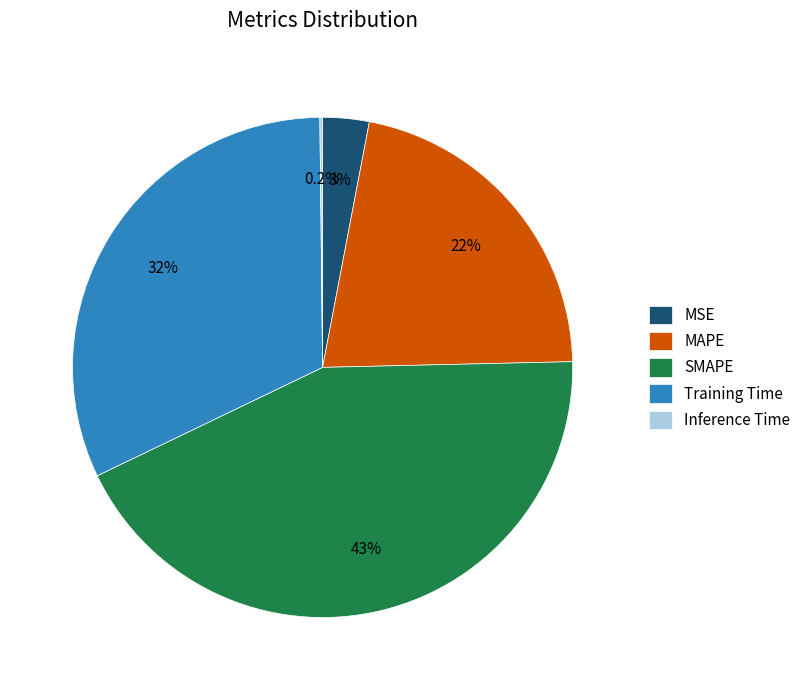

What portion of the pie excludes MSE?

97.0%